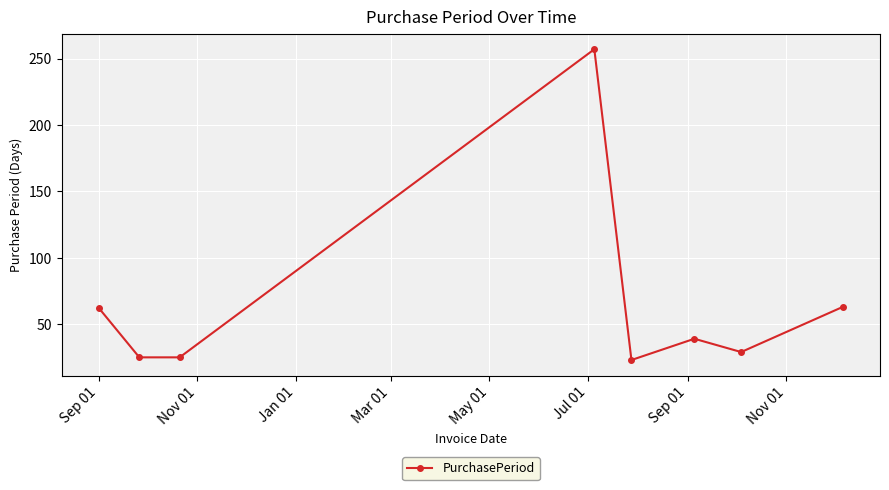

What is the greatest value displayed?

257